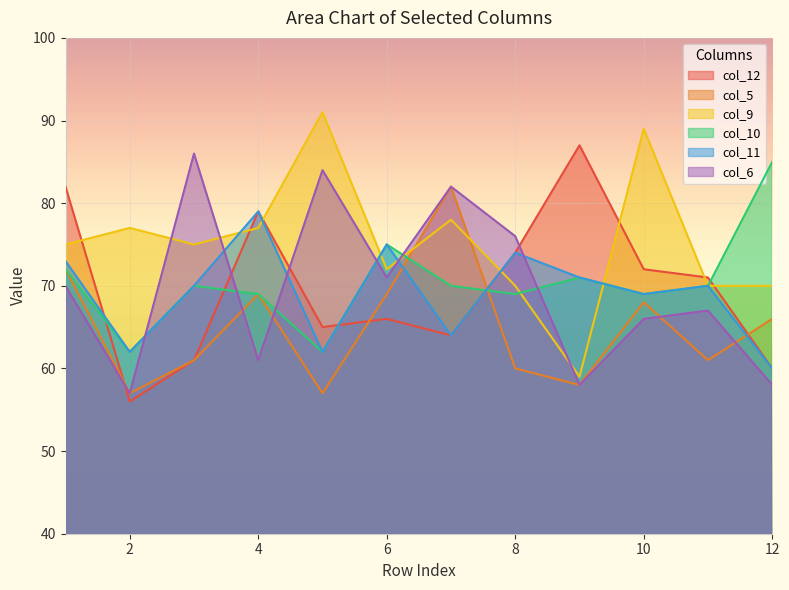

What value does the col_12 series have at 12?

60